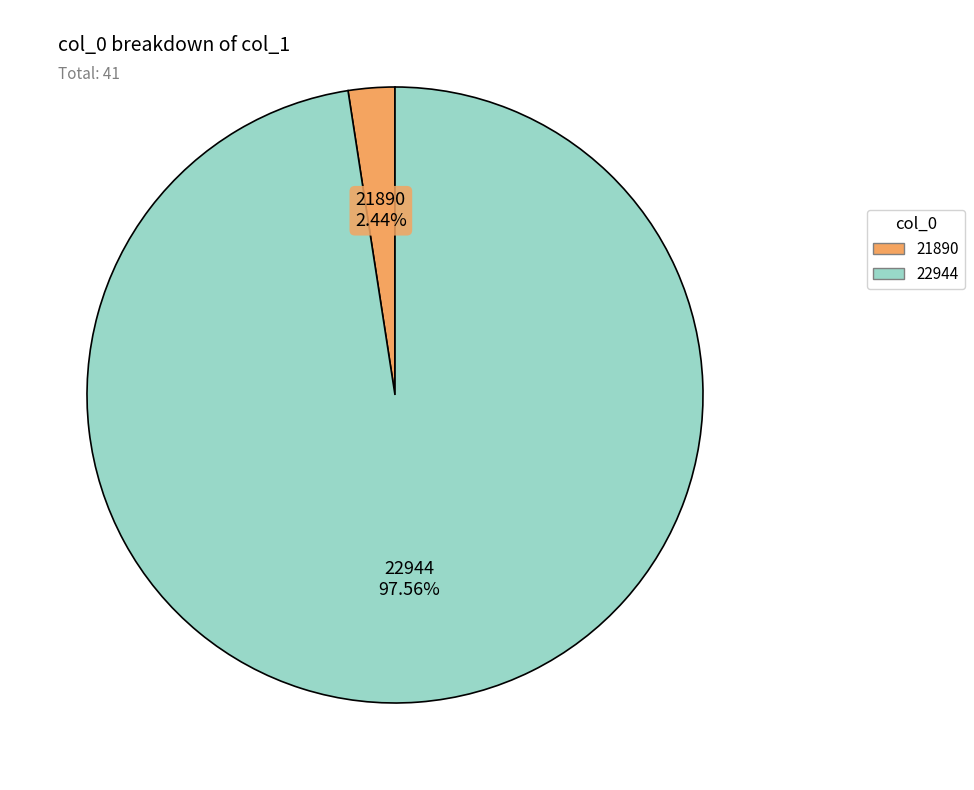

To the nearest percent, what is the combined percentage of 22944 and 21890?

100%